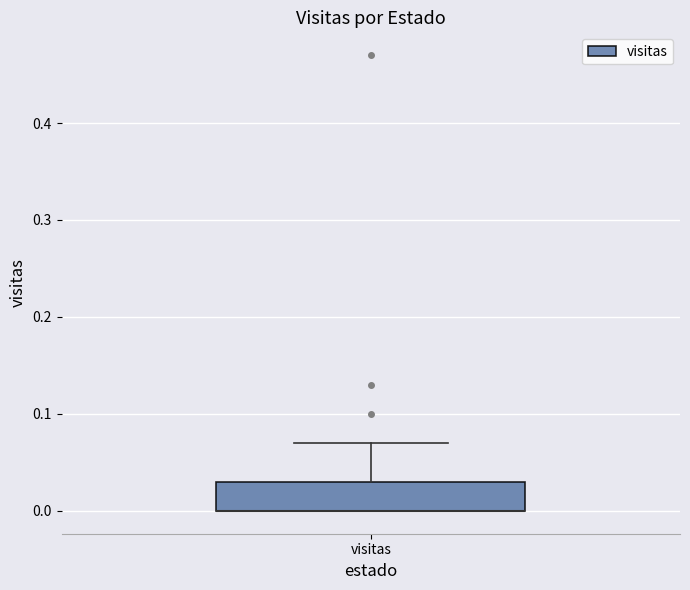

Where is the upper edge of the box for visitas on the y-axis? The values are not printed on the chart, so give them approximately, as read against the axis.

0.03